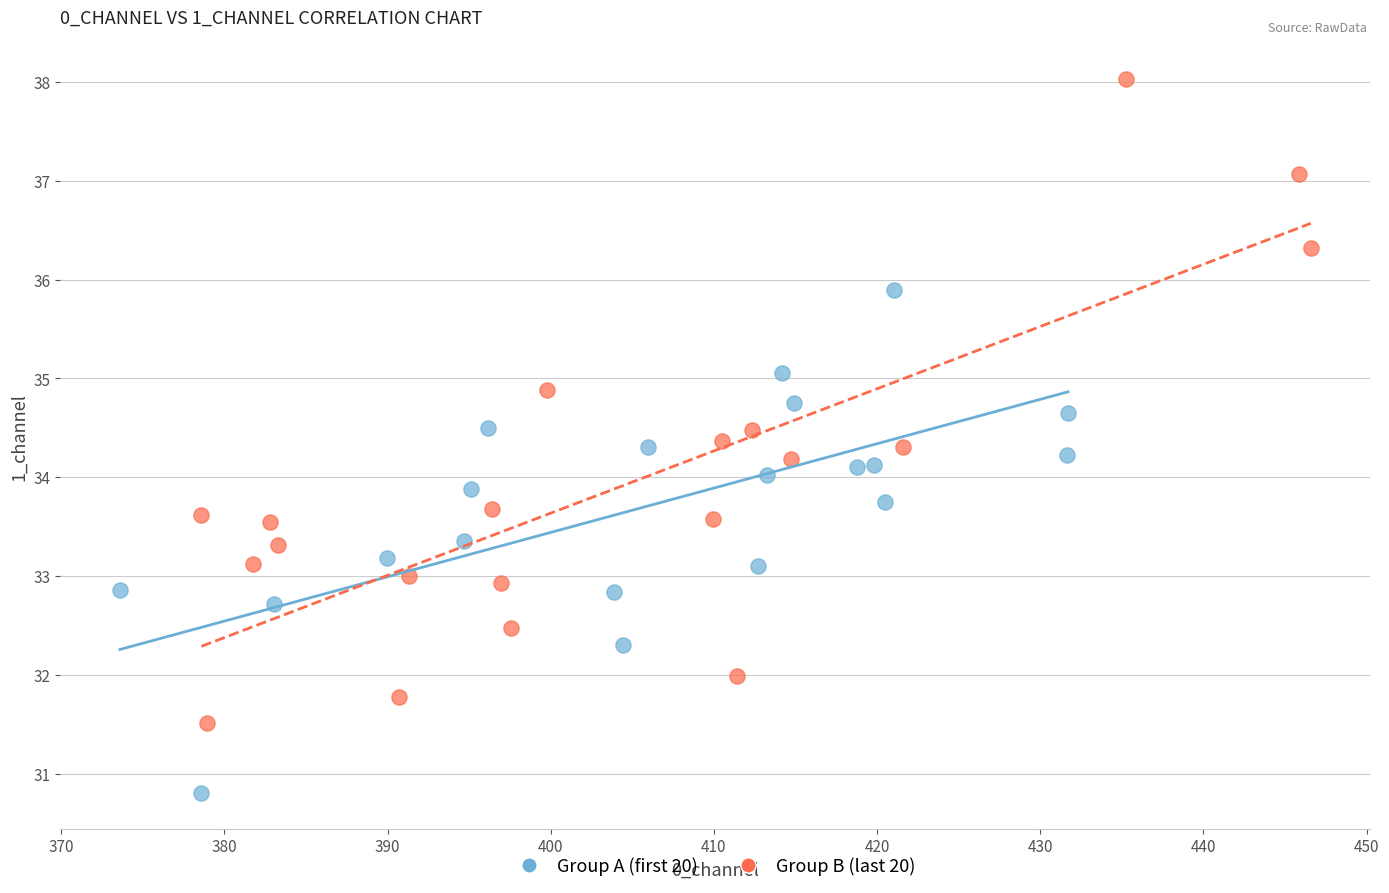

Which series contains the highest Y value?

Group B (last 20)